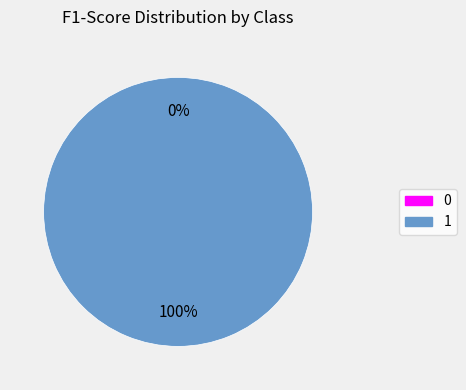

Which has a higher value, 0 or 1?

1